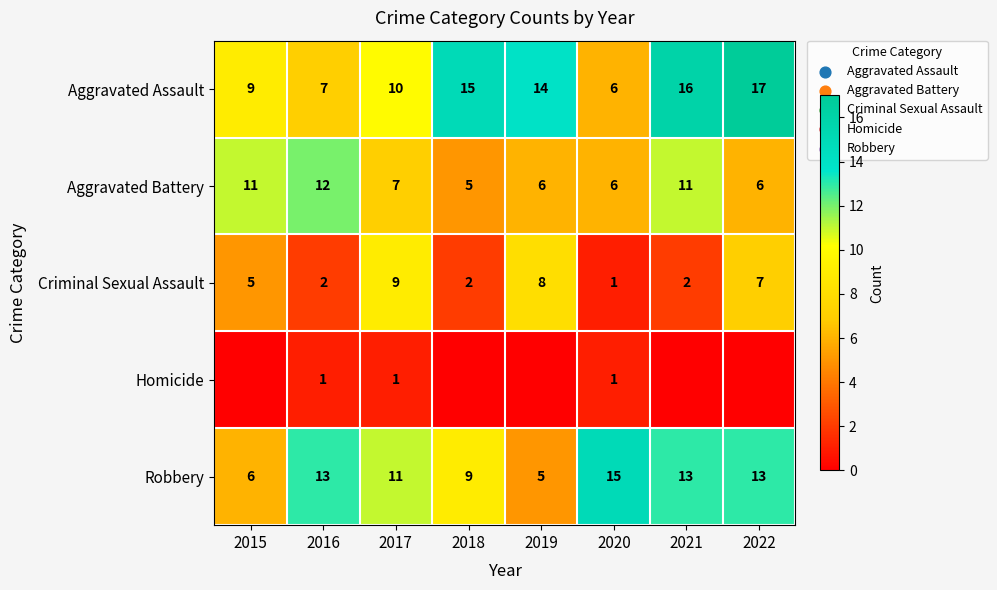

What is the approximate value of Robbery at 2022?

13